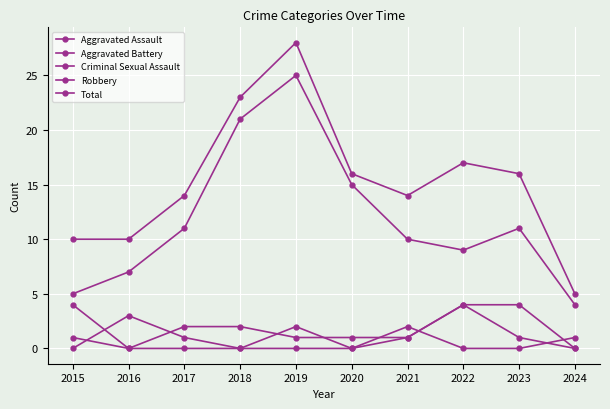

List the labels in order of Aggravated Assault value, largest first.

2022, 2016, 2019, 2017, 2021, 2023, 2015, 2018, 2020, 2024